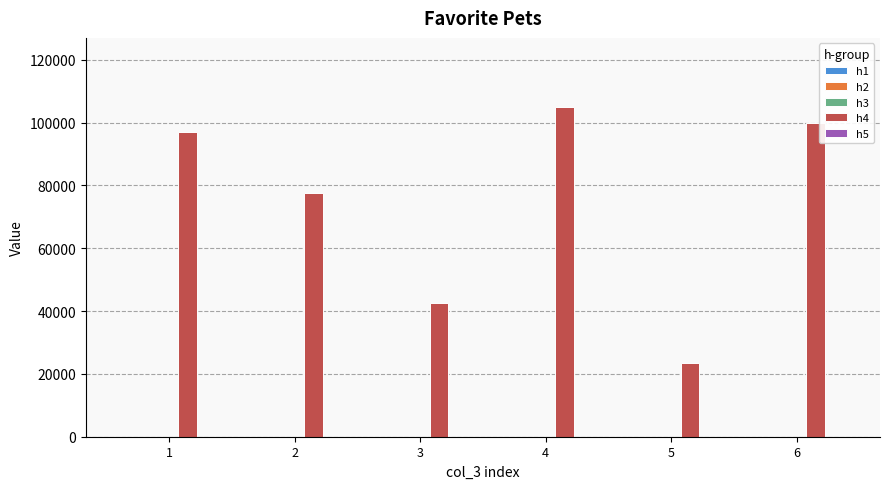

Approximately how many times larger is the value at 6 compared to 3?

2.4